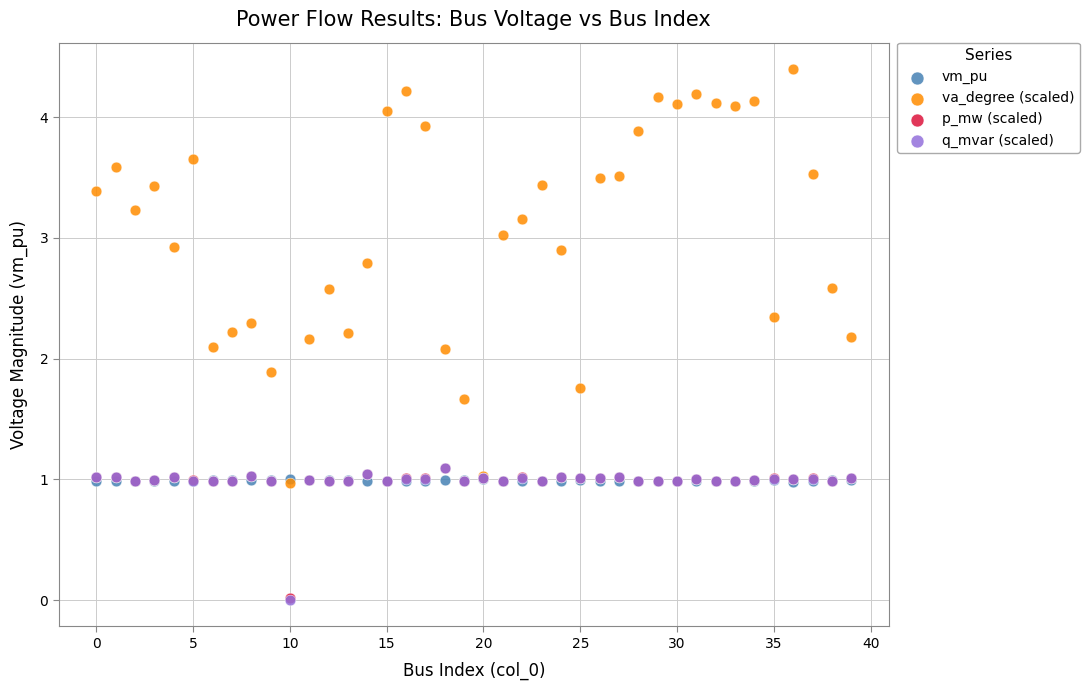

Which series contains the highest Y value?

va_degree (scaled)